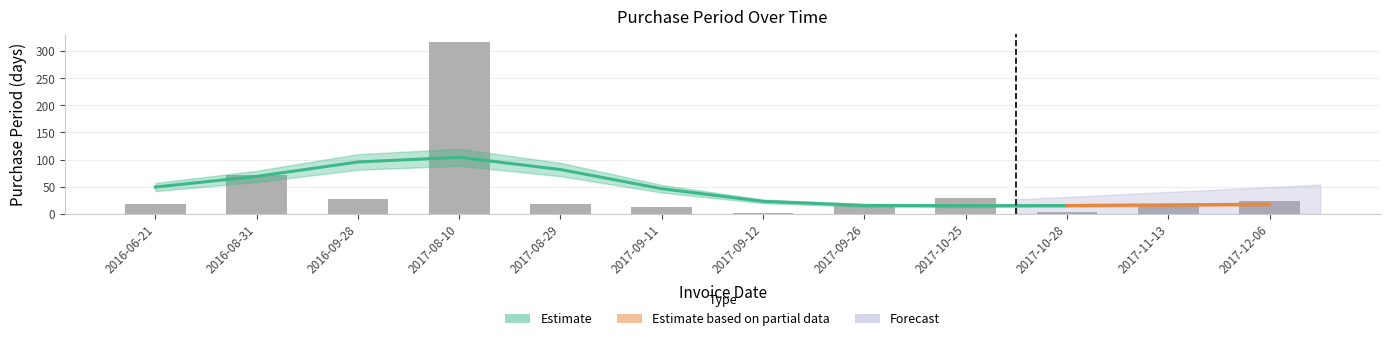

Which category has the highest value across all series?

2017-08-10